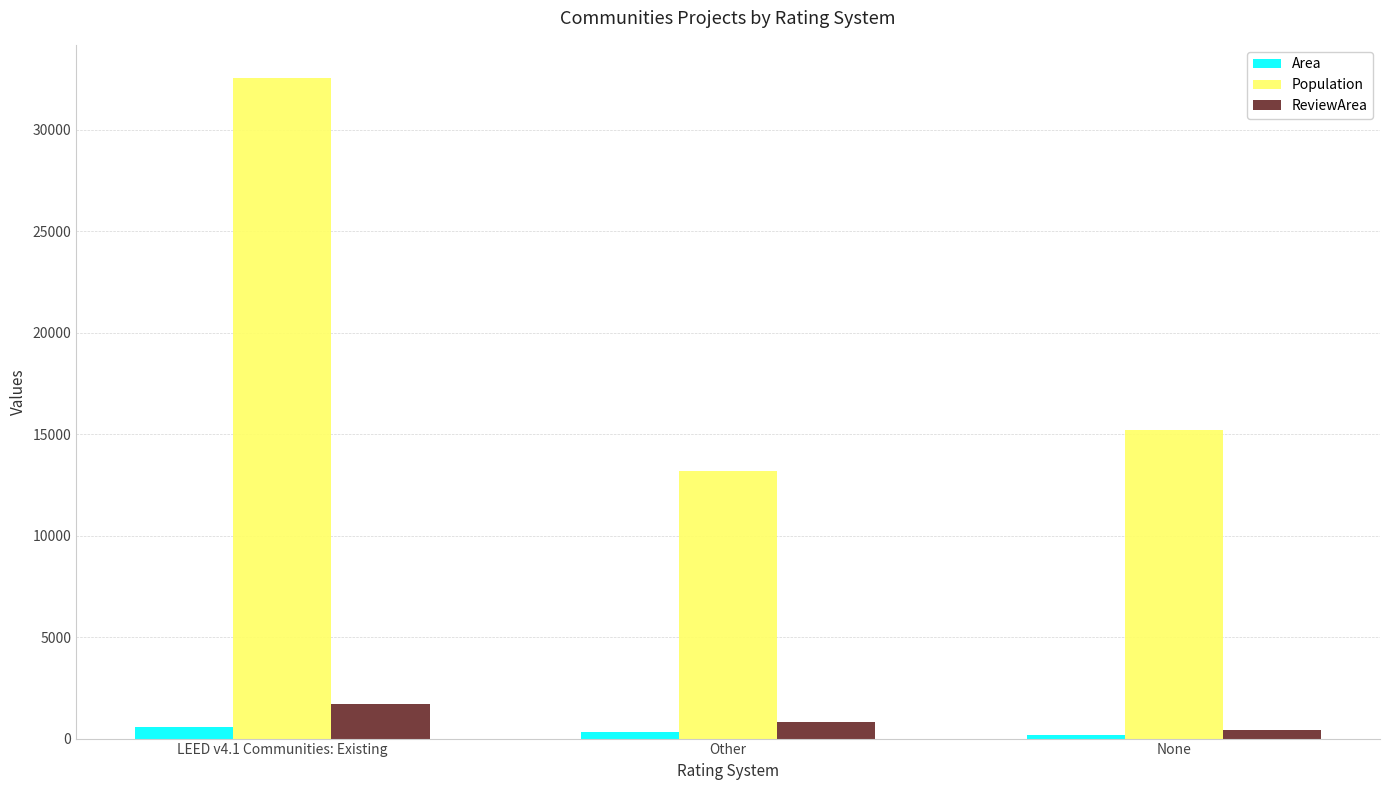

What is the total value across all series at LEED v4.1 Communities: Existing?

34823.4